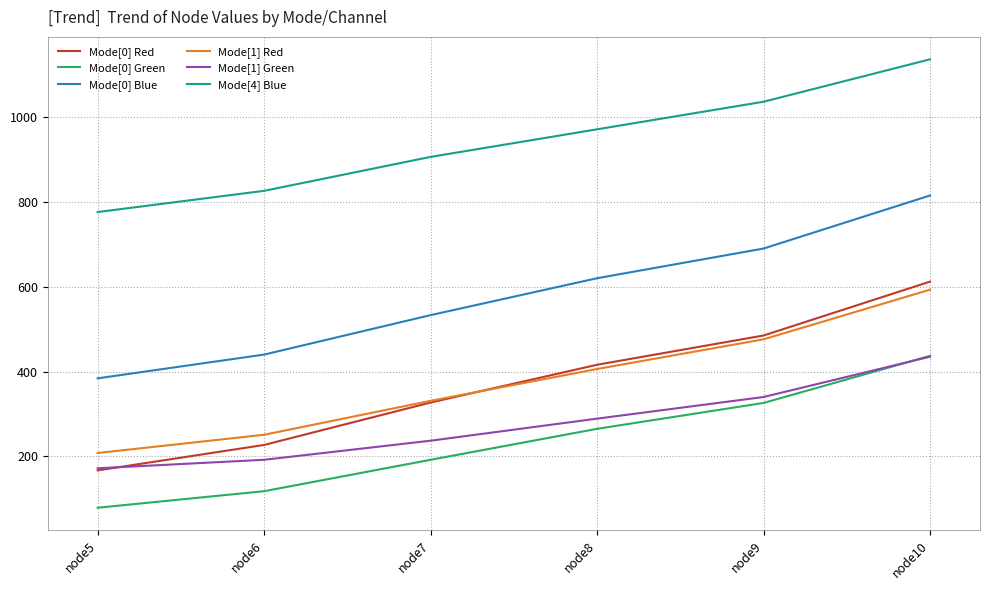

True or false: Mode[0] Green and Mode[0] Red intersect in this chart.

False